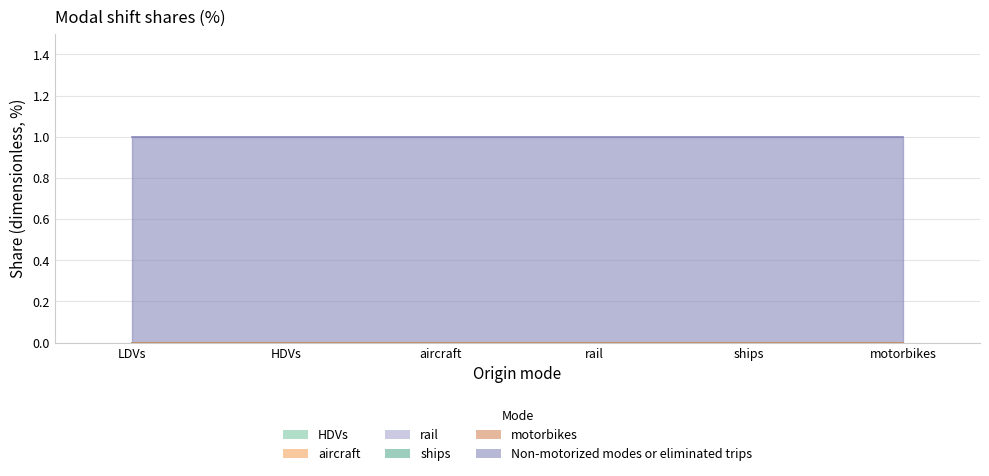

What is the spread (max minus min) of values at aircraft?

1